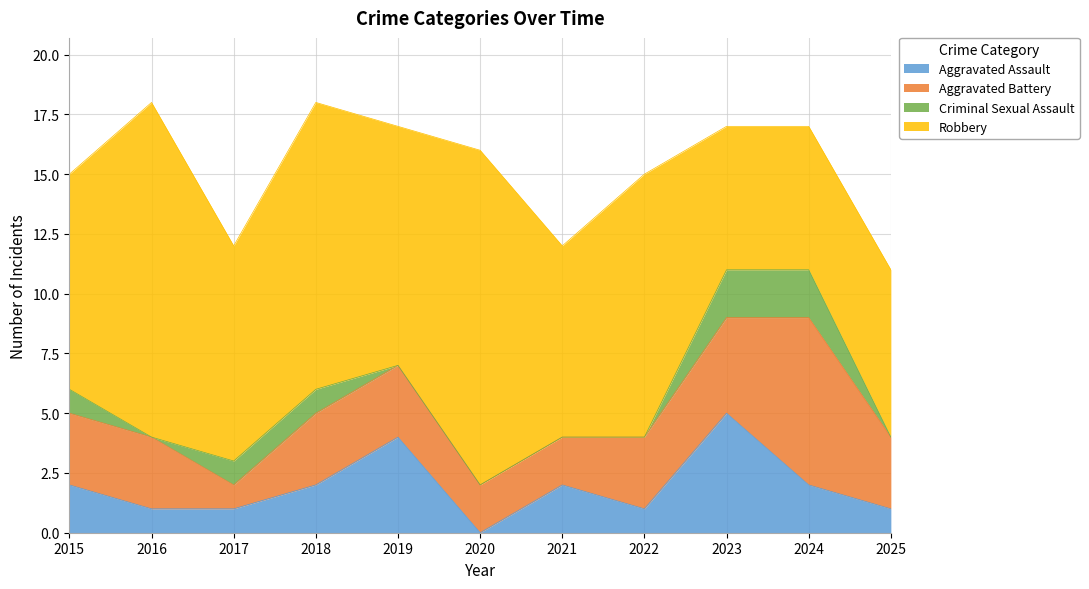

Reading left to right, what are all the values shown in this chart?

Aggravated Assault: 2015=2	2016=1	2017=1	2018=2	2019=4	2020=0	2021=2	2022=1	2023=5	2024=2	2025=1
Aggravated Battery: 2015=3	2016=3	2017=1	2018=3	2019=3	2020=2	2021=2	2022=3	2023=4	2024=7	2025=3
Criminal Sexual Assault: 2015=1	2016=0	2017=1	2018=1	2019=0	2020=0	2021=0	2022=0	2023=2	2024=2	2025=0
Robbery: 2015=9	2016=14	2017=9	2018=12	2019=10	2020=14	2021=8	2022=11	2023=6	2024=6	2025=7